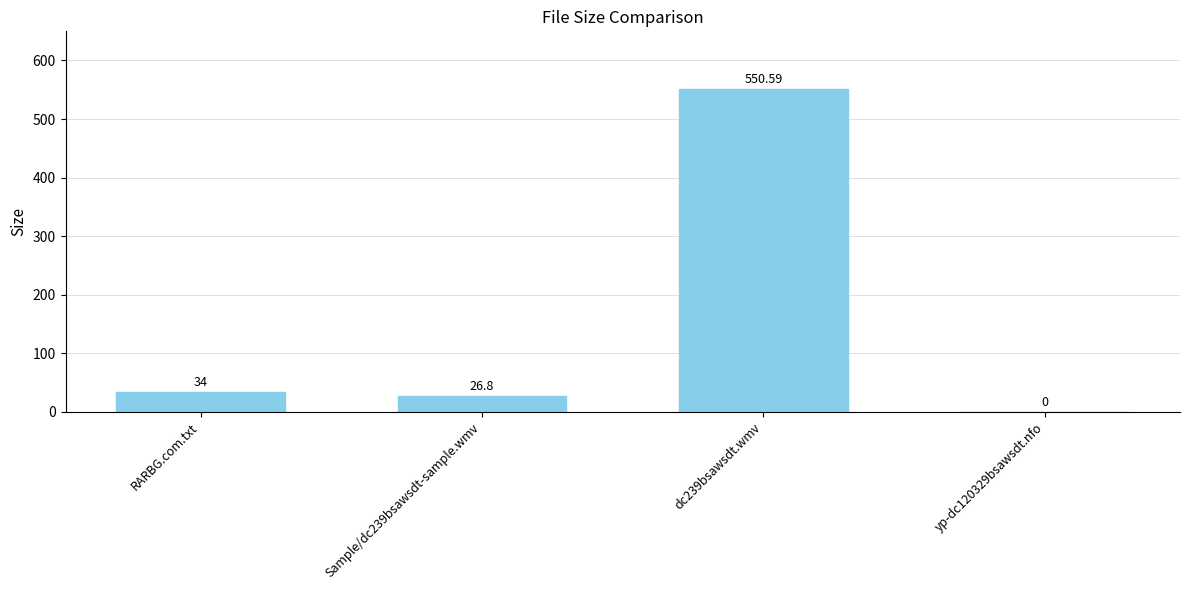

Reading left to right, what are all the values shown in this chart?

RARBG.com.txt=34.0	Sample/dc239bsawsdt-sample.wmv=26.8	dc239bsawsdt.wmv=550.6	yp-dc120329bsawsdt.nfo=0.0